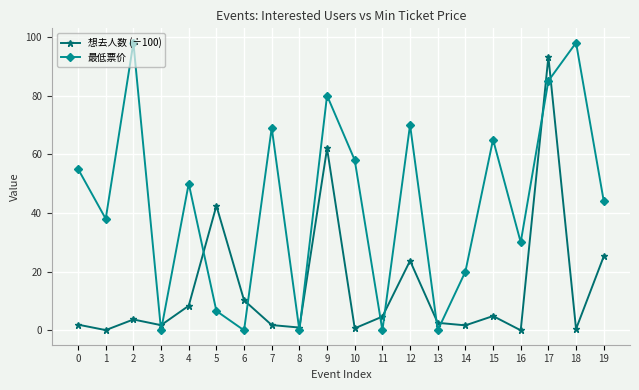

What is the average value of the 最低票价 series?

43.3